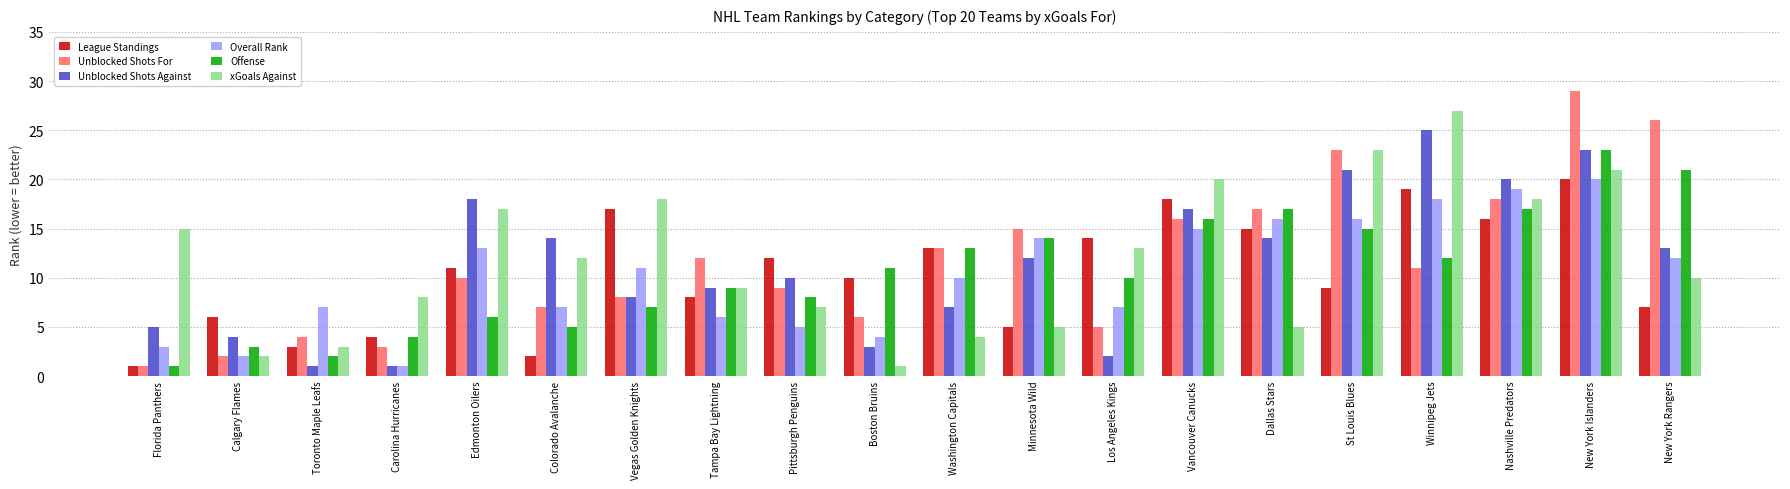

At which label is Unblocked Shots For closest to 15?

Minnesota Wild